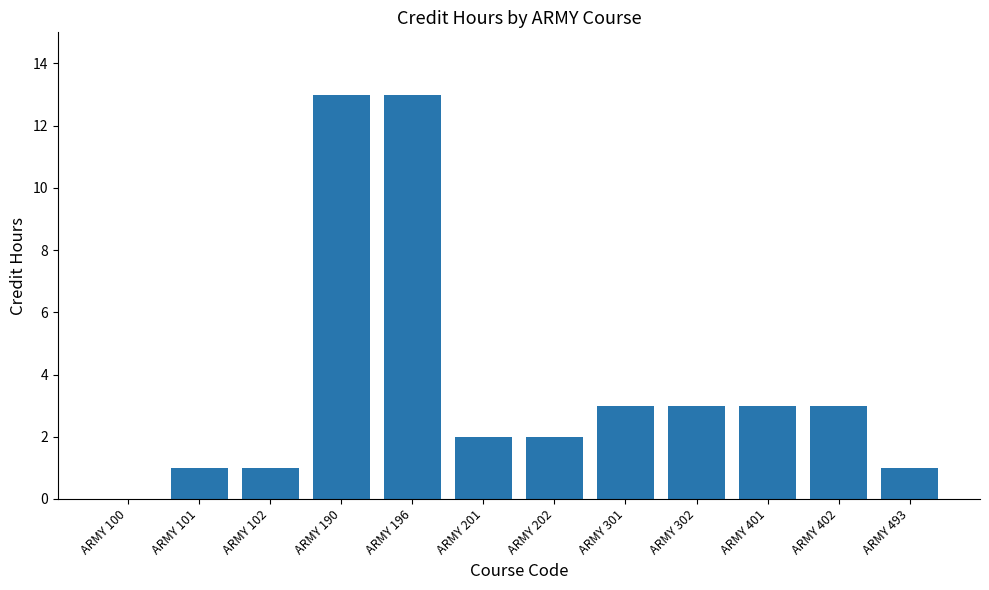

Where does the data first go above 3?

ARMY 190